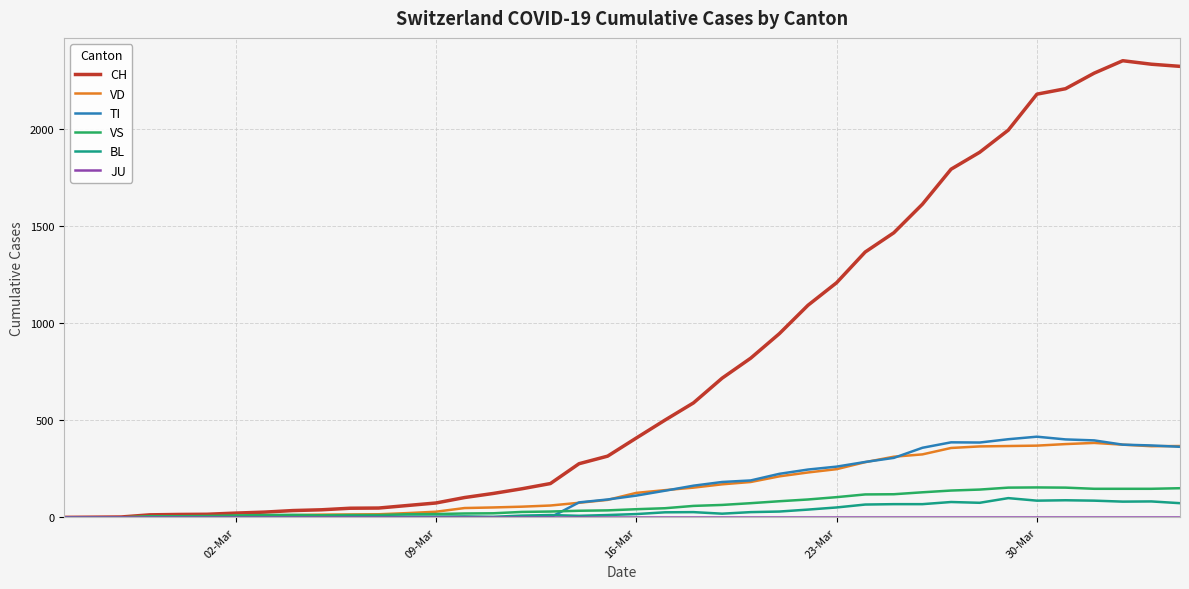

Which series has the largest range (max minus min)?

CH